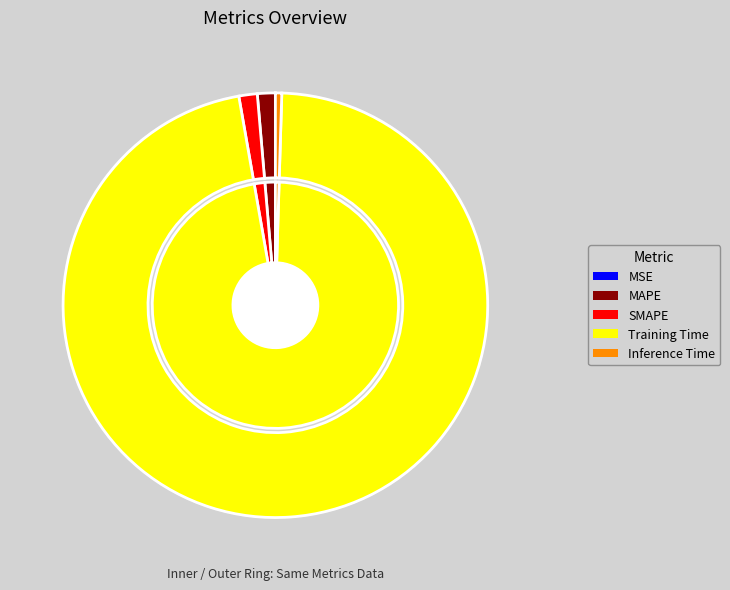

How many slices are in this pie chart?

5